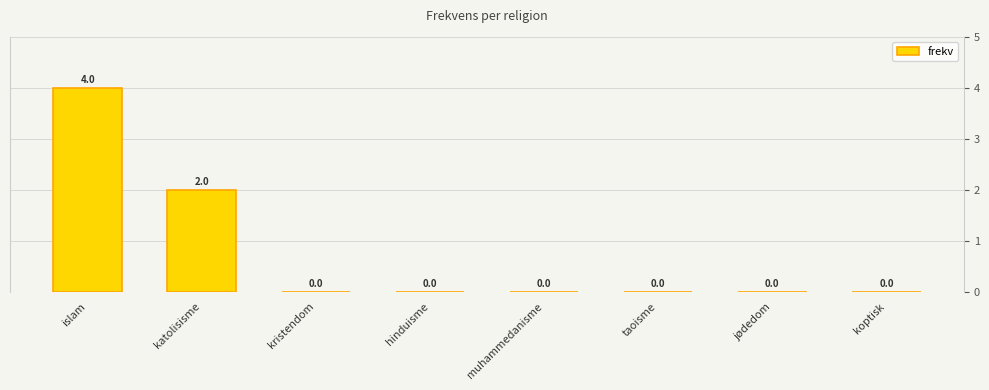

Reading right to left, extract all data points from this chart.

0	0	0	0	0	0	2	4